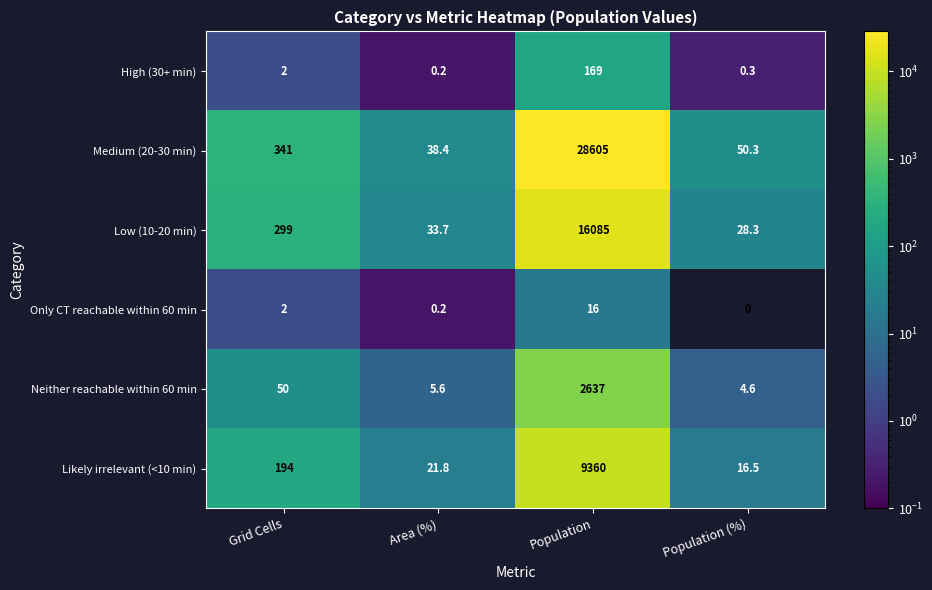

How many data points does each series have?

4